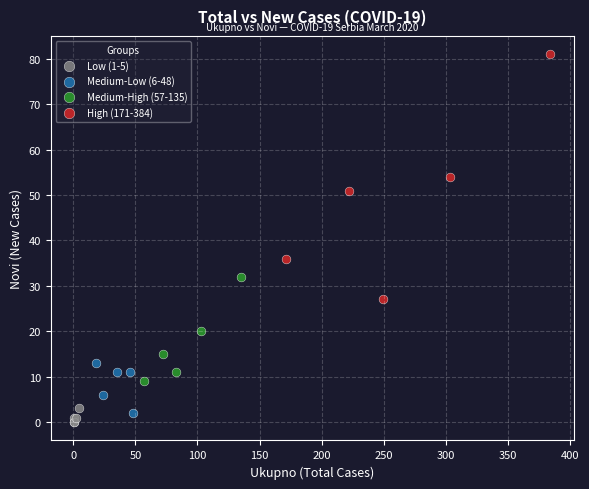

Which series contains the highest Y value?

High (171-384)